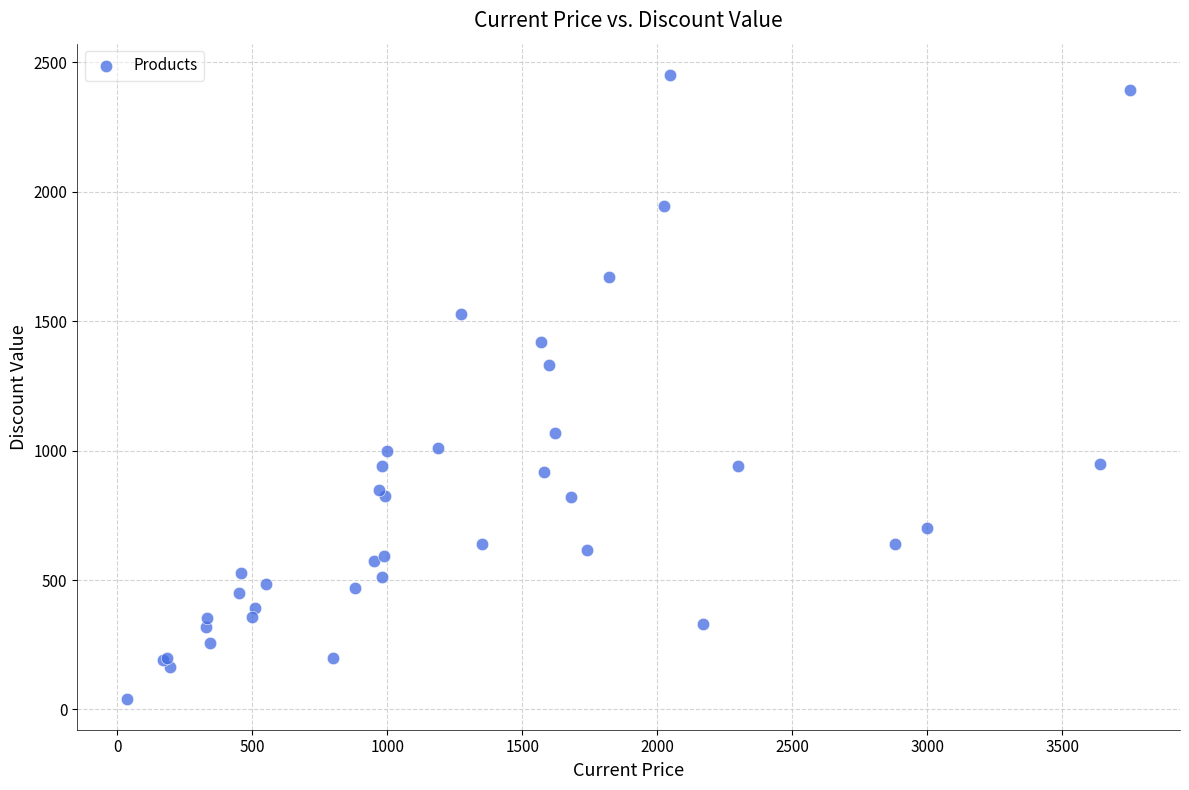

What Y value in the scatter plot is closest to 1247?

1329